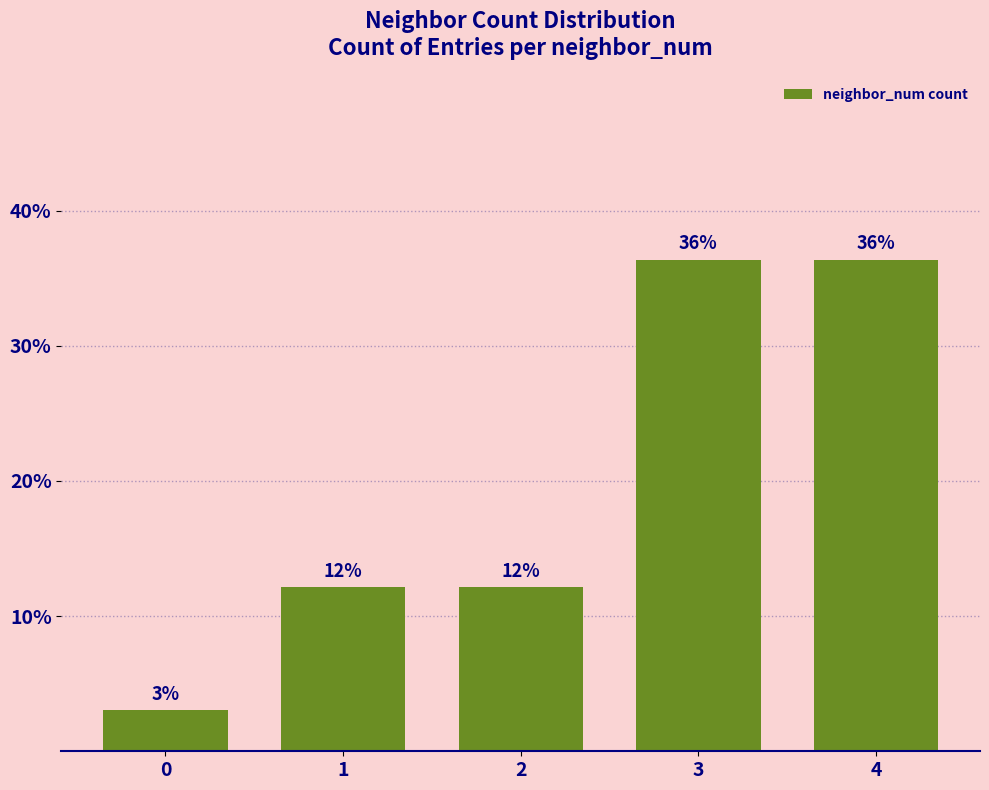

Reading left to right, list all the values displayed in this chart.

3.0	12.1	12.1	36.4	36.4